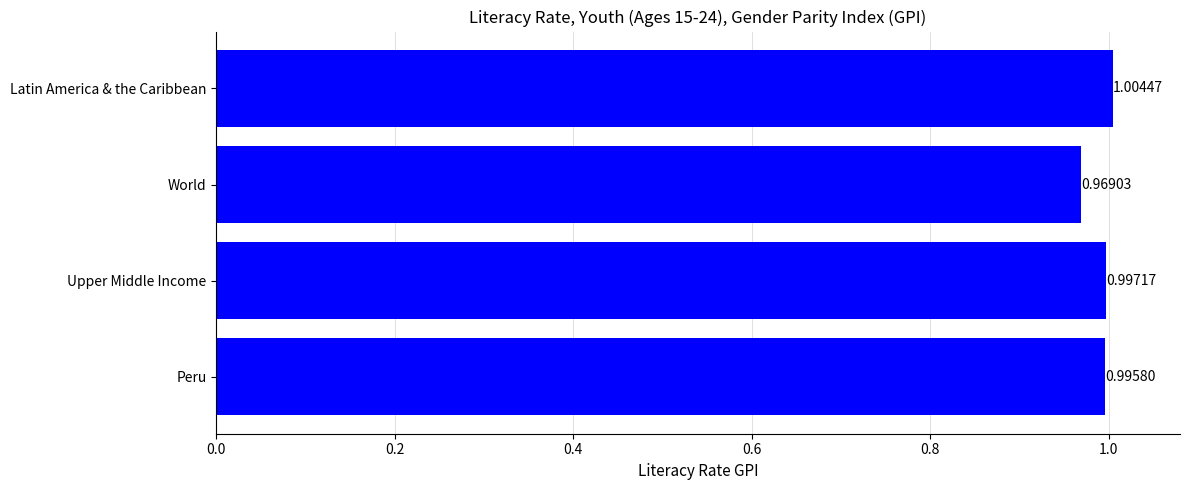

Which label corresponds to the largest value in the chart?

Latin America & the Caribbean